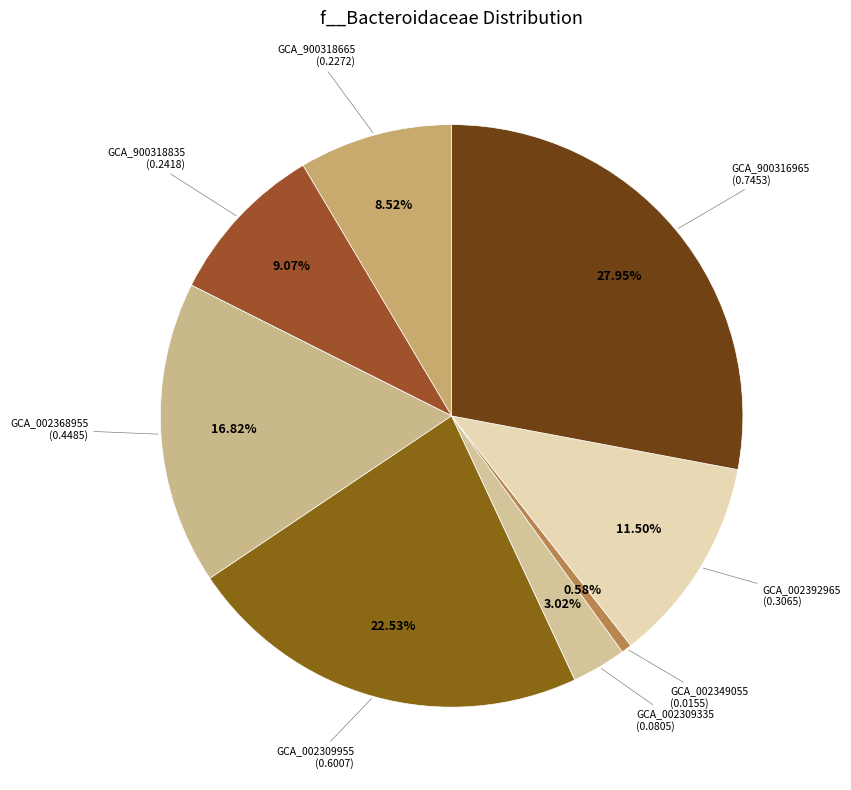

Count the number of slices in the pie.

8